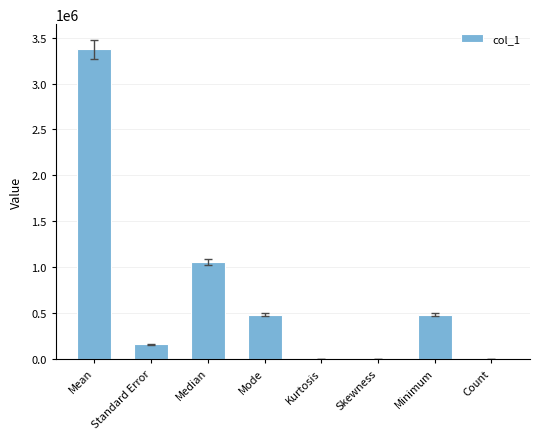

What is the average value?

693759.6